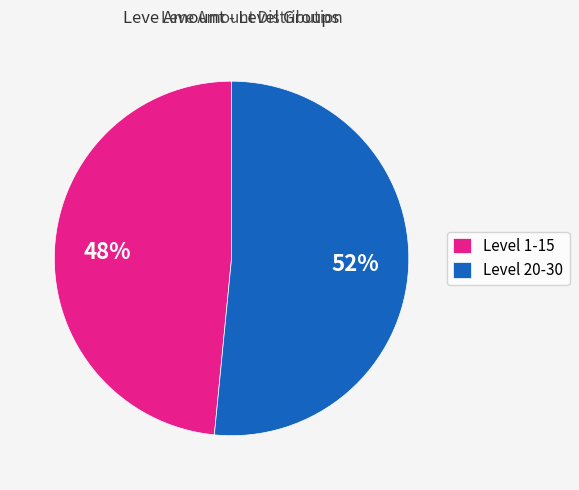

How many segments does this pie chart have?

2